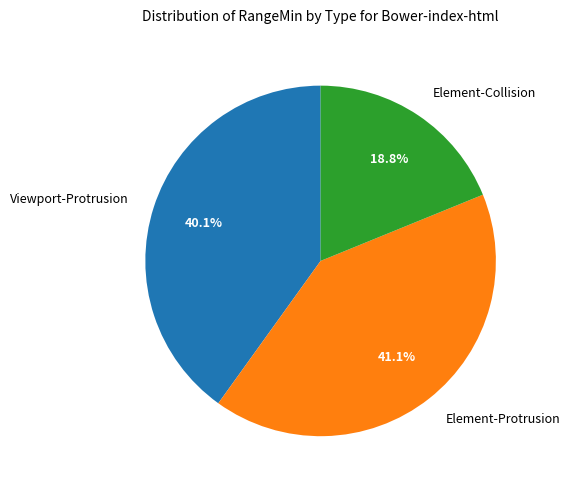

To the nearest percent, what is the difference between the largest and smallest slice percentages?

22%